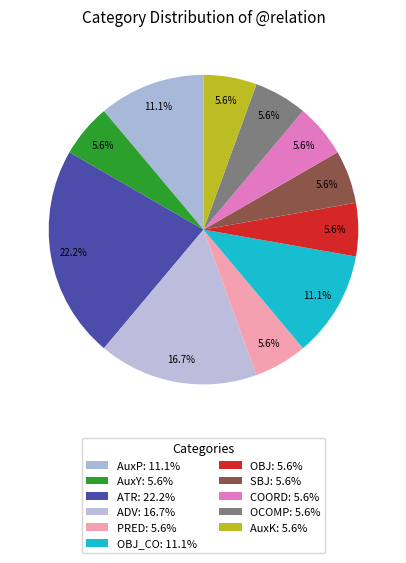

How many slices are in this pie chart?

11